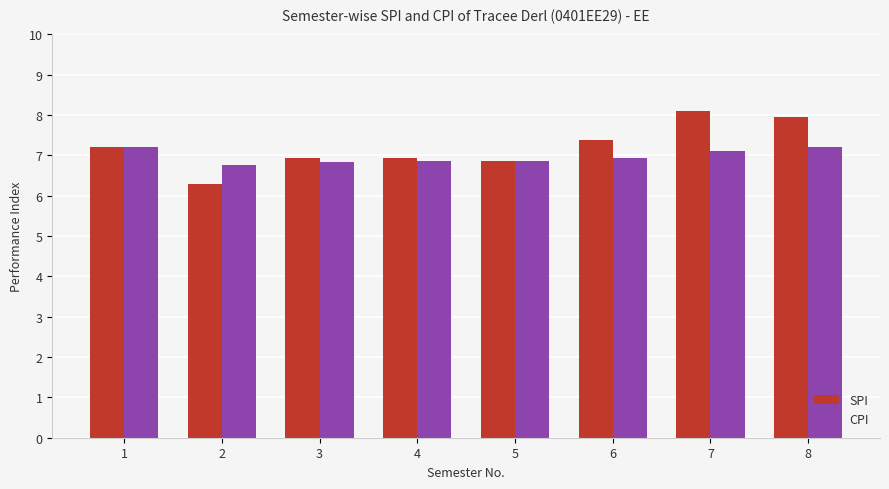

How many bars are there in each group?

2